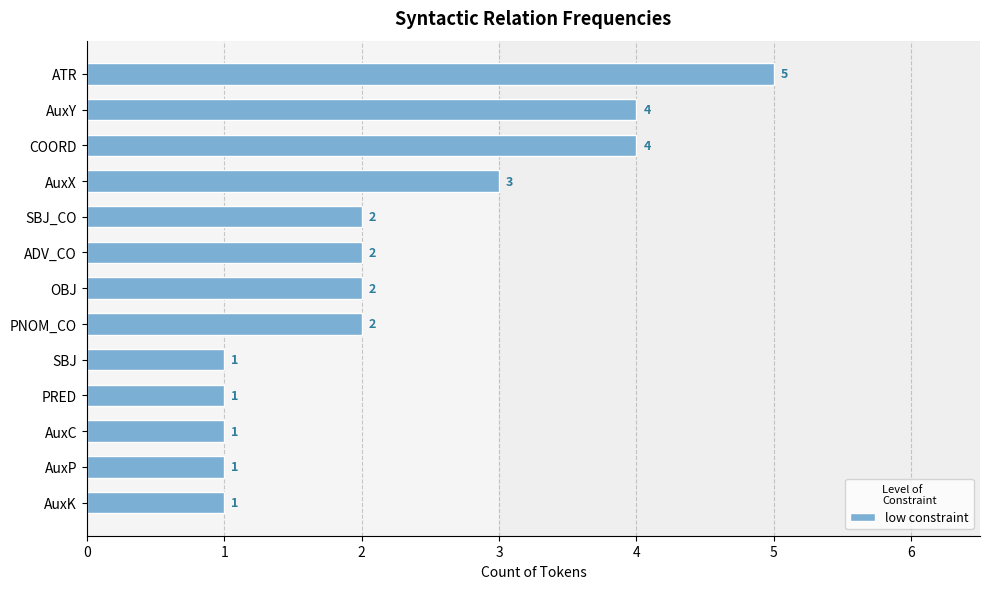

True or false: the data shows 2 at PRED.

False